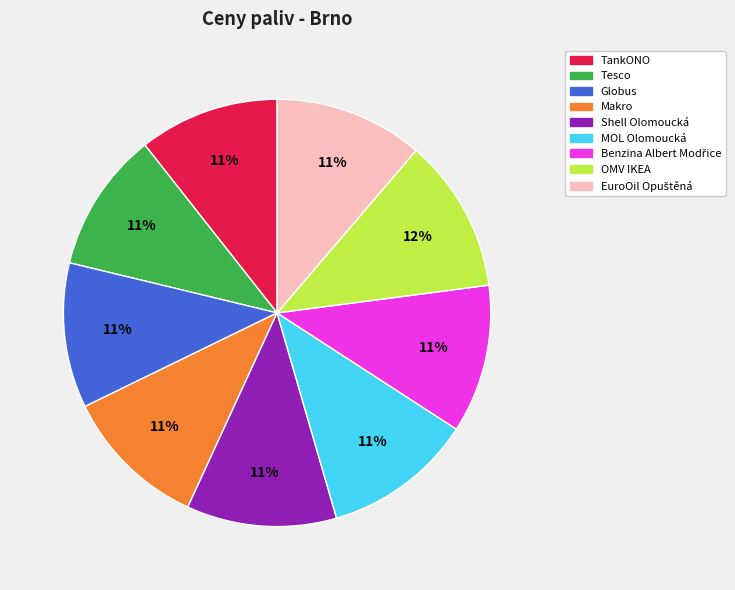

To the nearest percent, what portion does OMV IKEA represent?

12%